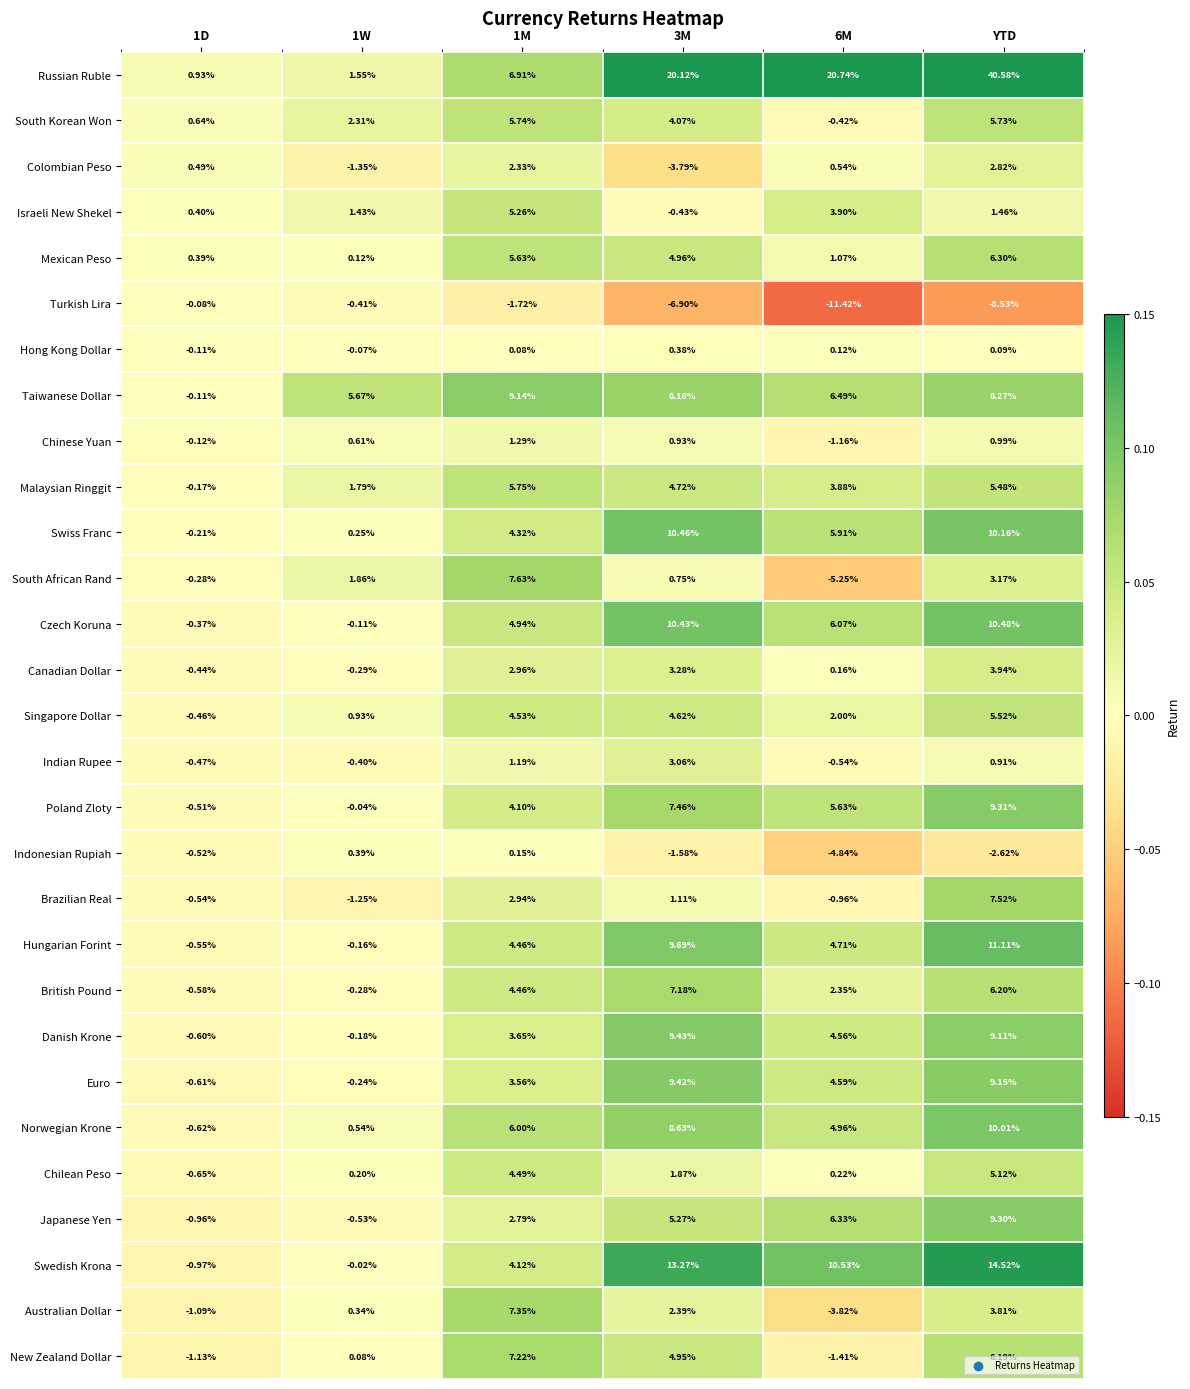

What is the minimum value shown in the chart?

-11.4